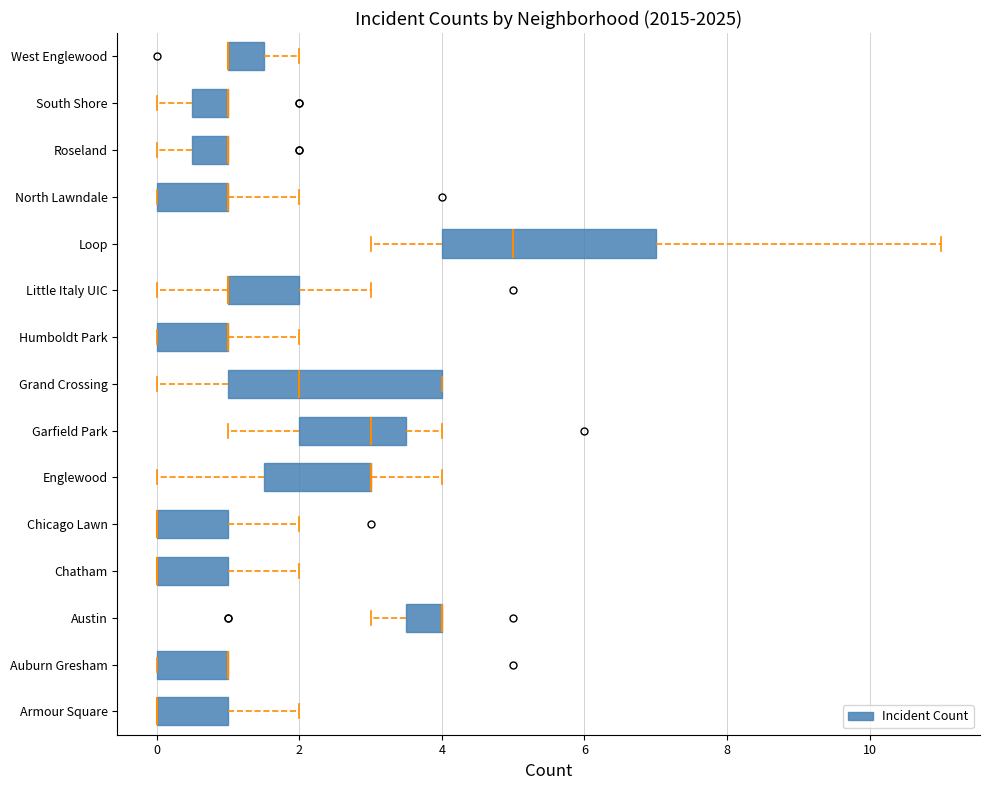

Reading bottom to top, transcribe this box plot: for each box, give where its median line is, the range the box spans, and where its two whiskers end, as read against the x-axis. The values are not printed on the chart, so give them approximately, as read against the axis.

Armour Square: median 0.0 (drawn on the box's left edge), box 0.0 to 1.0, whiskers 0.0 to 2.0
Auburn Gresham: median 1.0 (drawn on the box's right edge), box 0.0 to 1.0, whiskers 0.0 to 1.0
Austin: median 4.0 (drawn on the box's right edge), box 3.6 to 4.0, whiskers 3.0 to 4.0
Chatham: median 0.0 (drawn on the box's left edge), box 0.0 to 1.0, whiskers 0.0 to 2.0
Chicago Lawn: median 0.0 (drawn on the box's left edge), box 0.0 to 1.0, whiskers 0.0 to 2.0
Englewood: median 3.0 (drawn on the box's right edge), box 1.6 to 3.0, whiskers 0.0 to 4.0
Garfield Park: median 3.0, box 2.0 to 3.6, whiskers 1.0 to 4.0
Grand Crossing: median 2.0, box 1.0 to 4.0, whiskers 0.0 to 4.0
Humboldt Park: median 1.0 (drawn on the box's right edge), box 0.0 to 1.0, whiskers 0.0 to 2.0
Little Italy UIC: median 1.0 (drawn on the box's left edge), box 1.0 to 2.0, whiskers 0.0 to 3.0
Loop: median 5.0, box 4.0 to 7.0, whiskers 3.0 to 11.0
North Lawndale: median 1.0 (drawn on the box's right edge), box 0.0 to 1.0, whiskers 0.0 to 2.0
Roseland: median 1.0 (drawn on the box's right edge), box 0.6 to 1.0, whiskers 0.0 to 1.0
South Shore: median 1.0 (drawn on the box's right edge), box 0.6 to 1.0, whiskers 0.0 to 1.0
West Englewood: median 1.0 (drawn on the box's left edge), box 1.0 to 1.6, whiskers 1.0 to 2.0